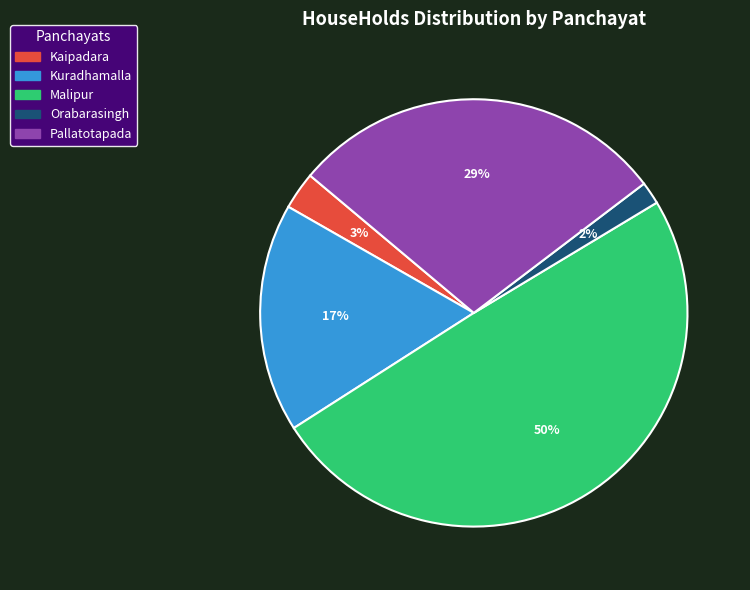

To the nearest percent, what is the difference between the Pallatotapada and Orabarasingh slice percentages?

27%